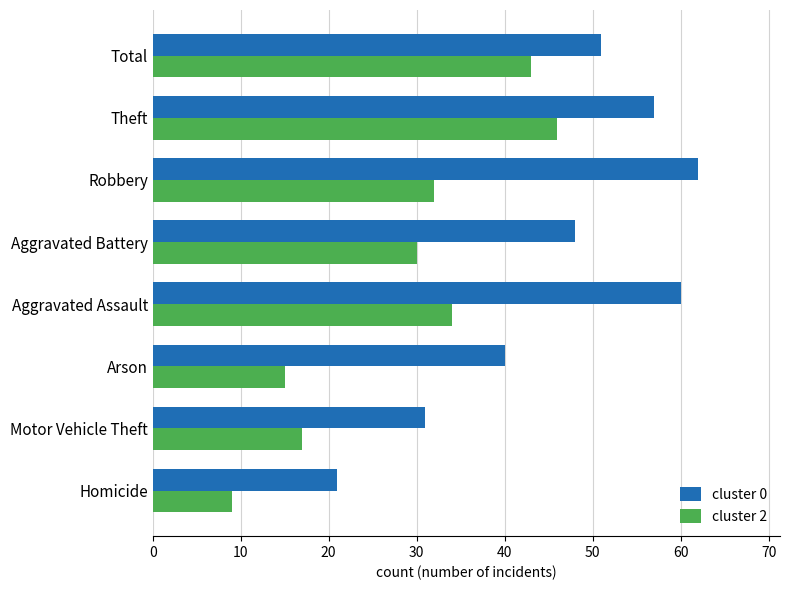

The value of cluster 0 at Homicide is 21. True or false?

True